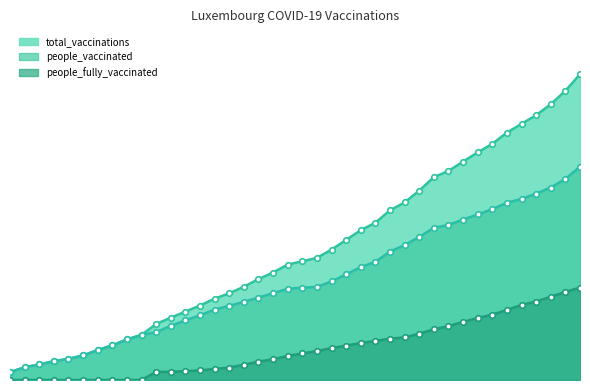

Where is people_fully_vaccinated nearest to the value 7059?

2021-02-18